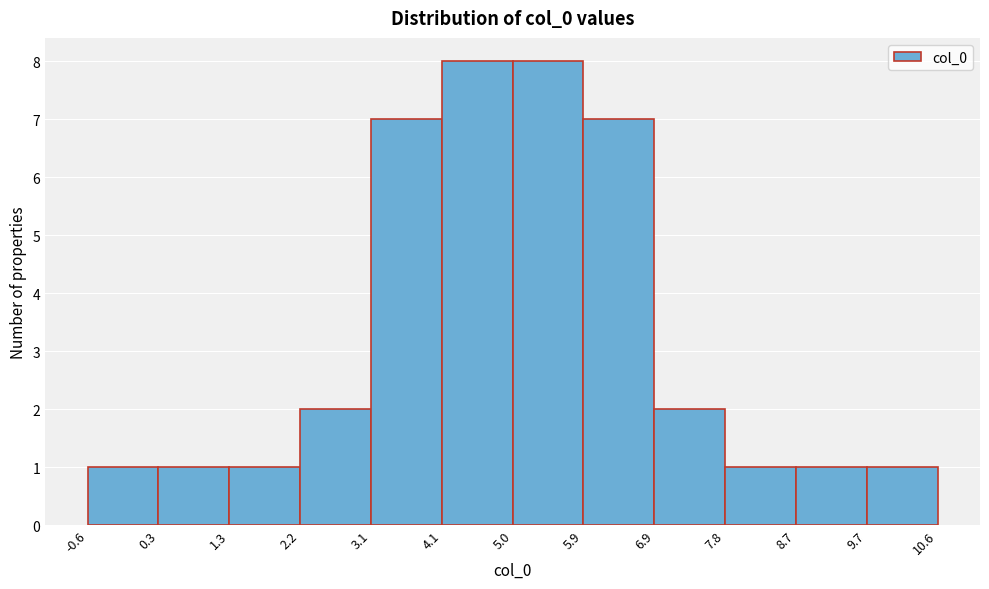

How tall is the bar that spans 8.7 to 9.7 on the x-axis? The values are not printed on the chart, so give them approximately, as read against the axis.

1